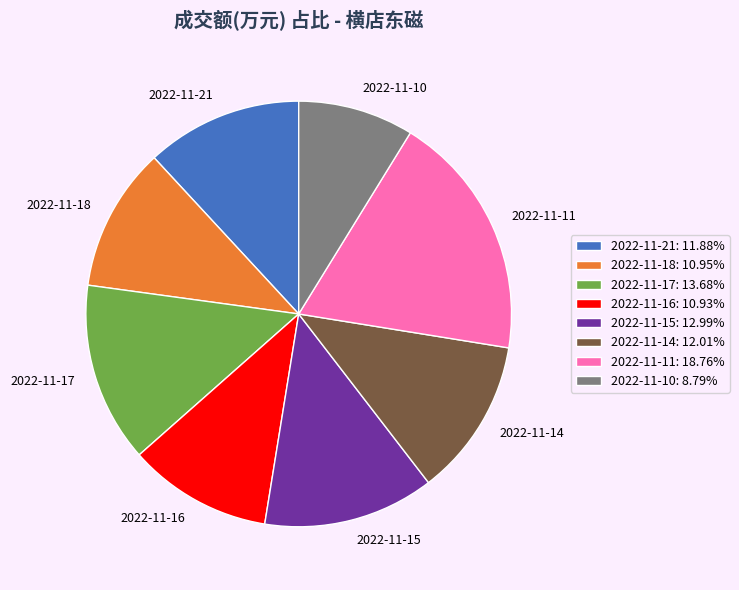

Does any single category account for the majority?

No